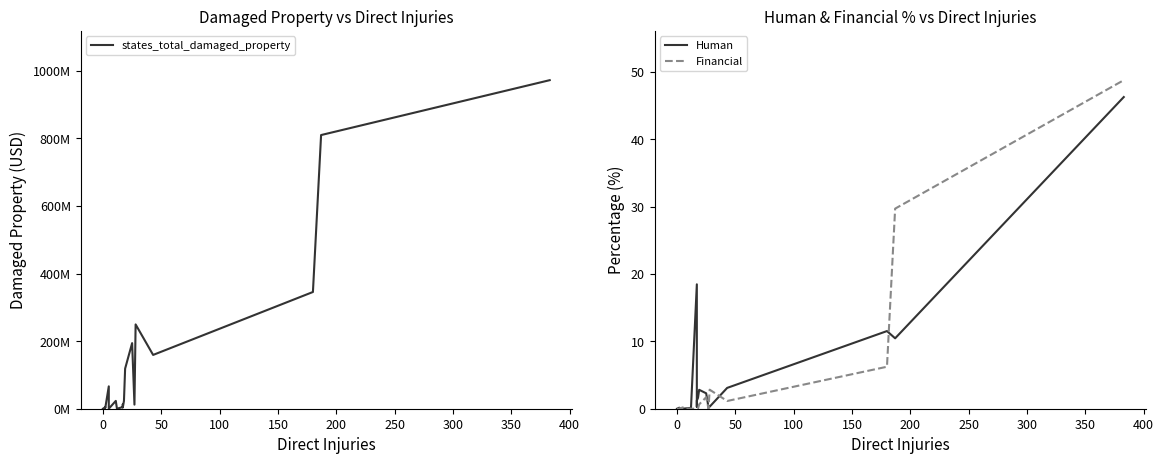

Which series has the largest total across all categories?

states_total_damaged_property